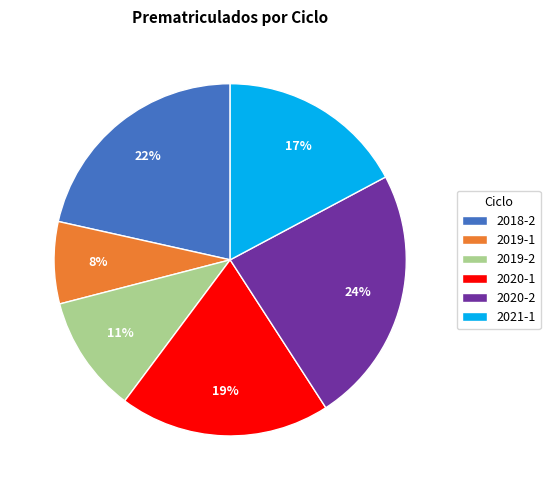

To the nearest percent, what percentage of the pie is 2021-1?

17%